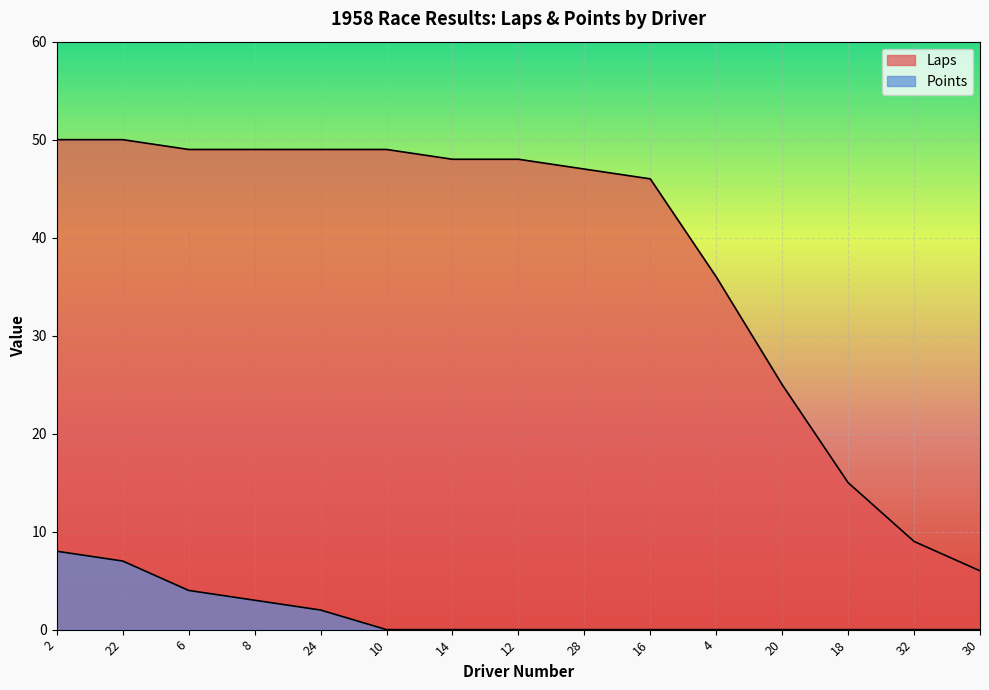

How many lines are shown in the chart?

2